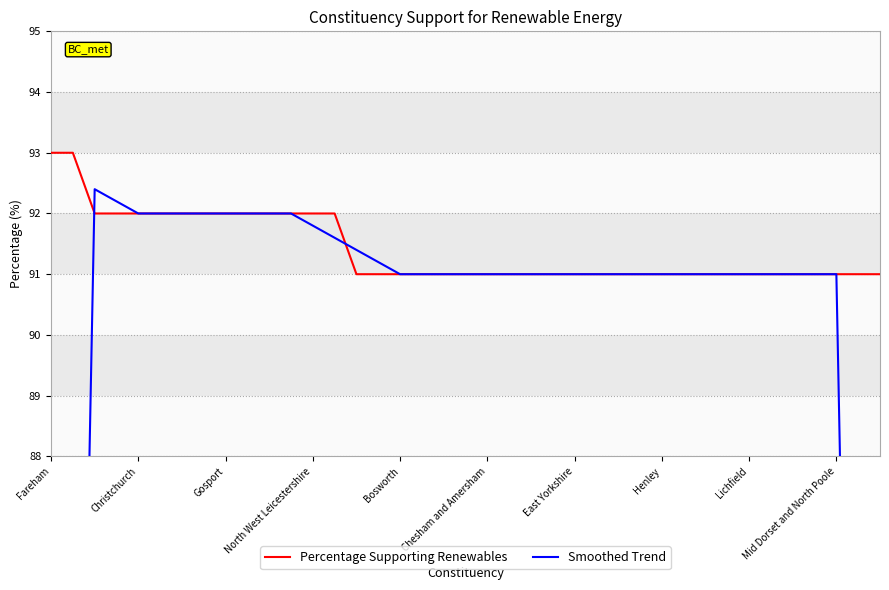

Which series has the largest total across all categories?

Percentage Supporting Renewables